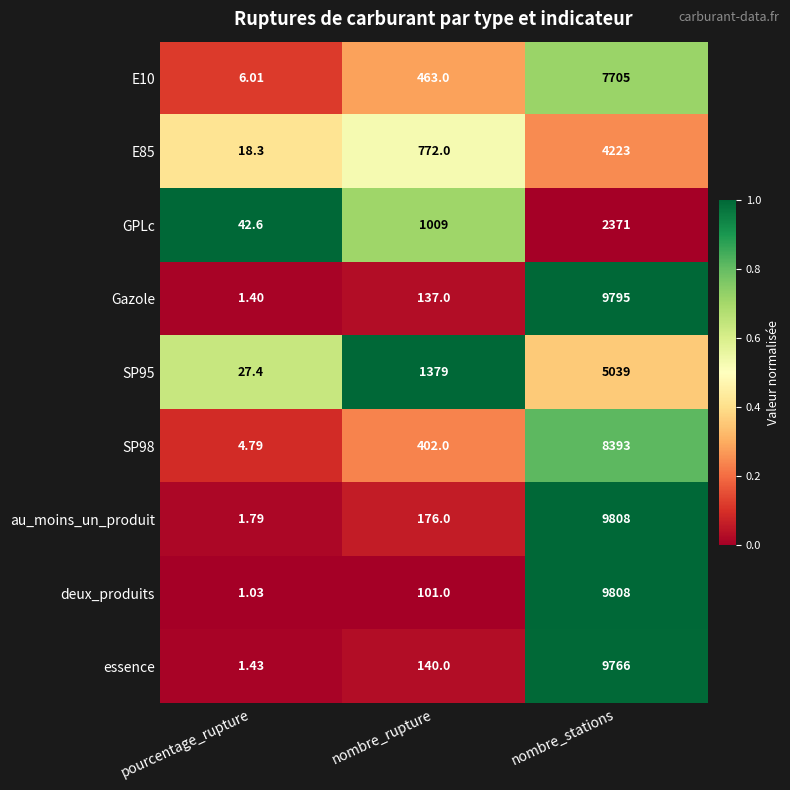

Rank the categories by SP95 value from lowest to highest.

pourcentage_rupture, nombre_rupture, nombre_stations